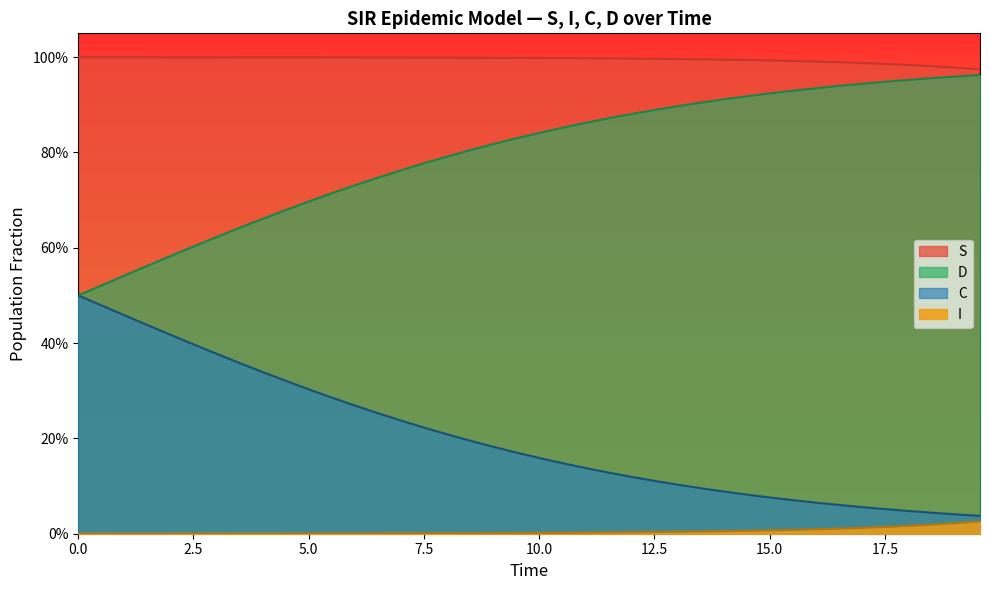

Does the chart have visible grid lines?

No